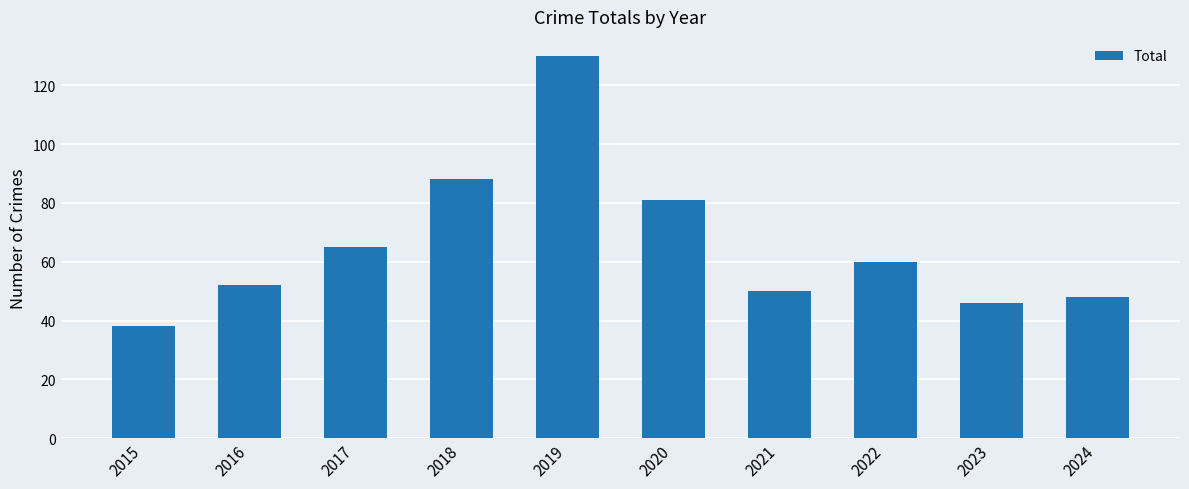

At which label does the data first exceed 60?

2017